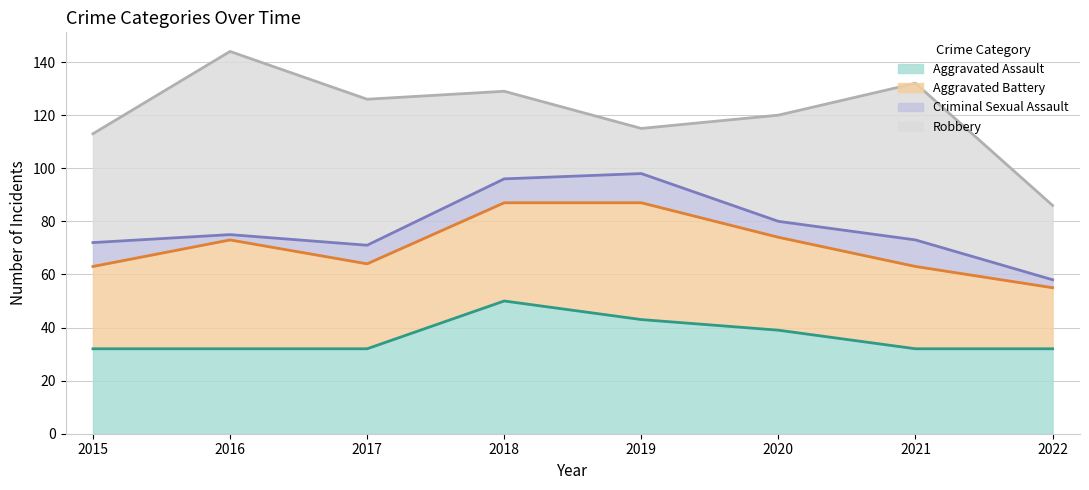

How many interior local peaks does the Aggravated Battery series have?

2